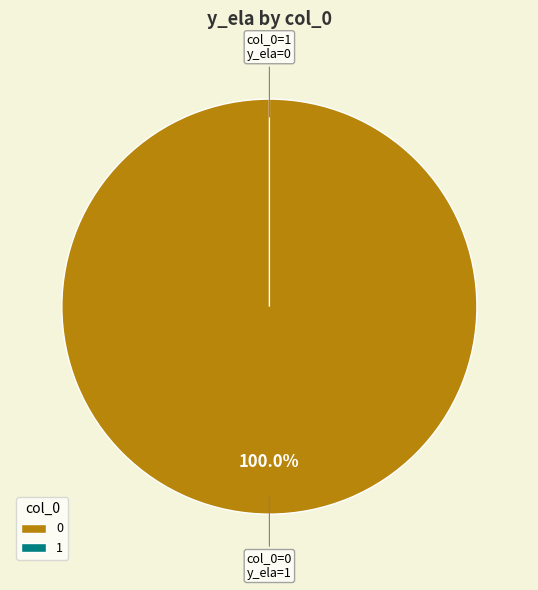

Is it true that 1 is 0% of the pie?

True